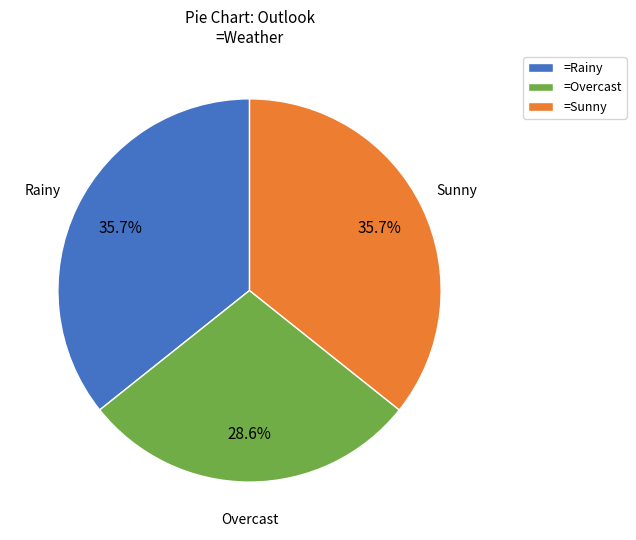

How much of the chart is everything except =Overcast?

71.4%